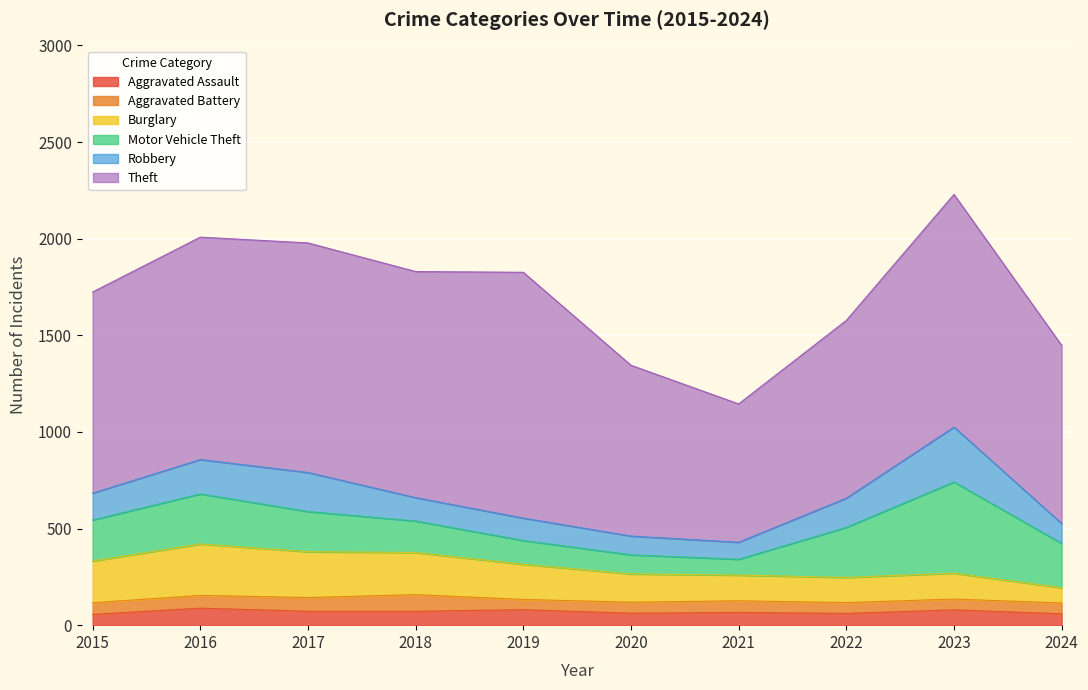

At how many categories does at least one series exceed 1033?

6